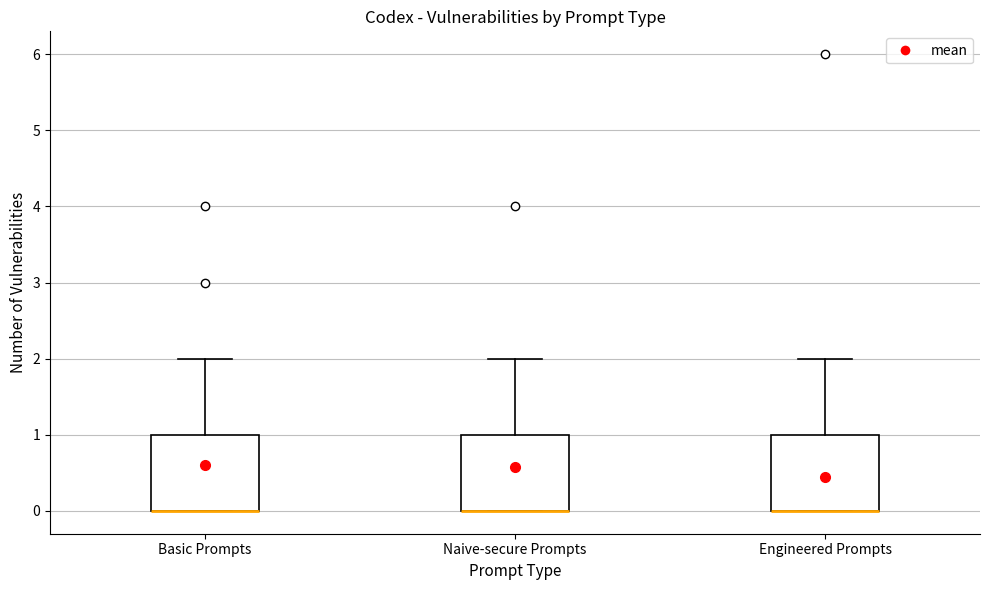

Where is the lower edge of the box for Engineered Prompts on the y-axis? The values are not printed on the chart, so give them approximately, as read against the axis.

0